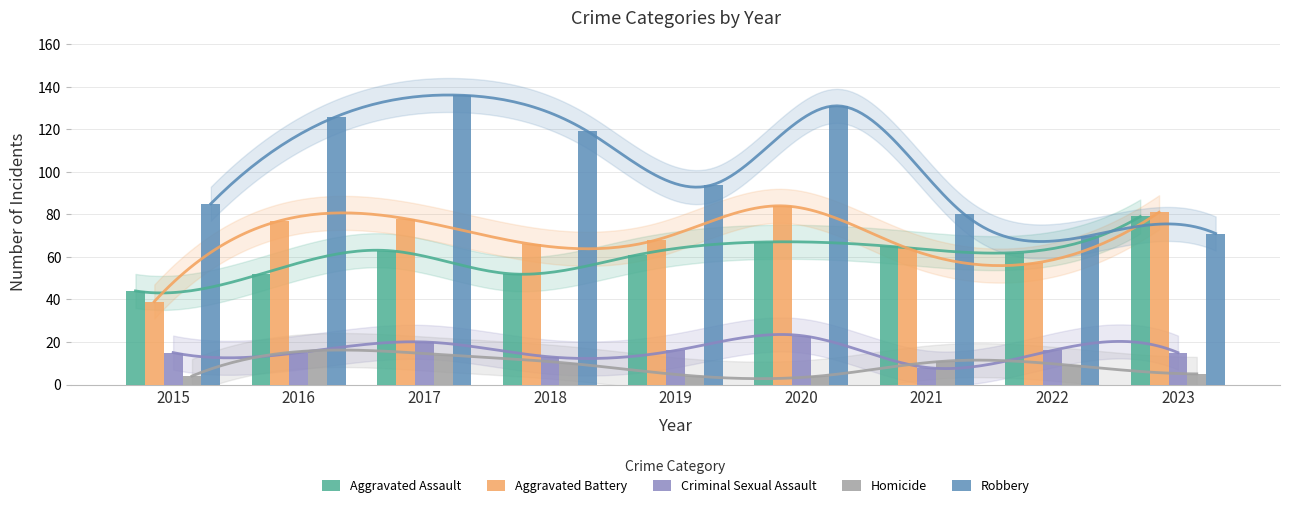

What is the difference between the Criminal Sexual Assault values at 2021 and 2020?

15